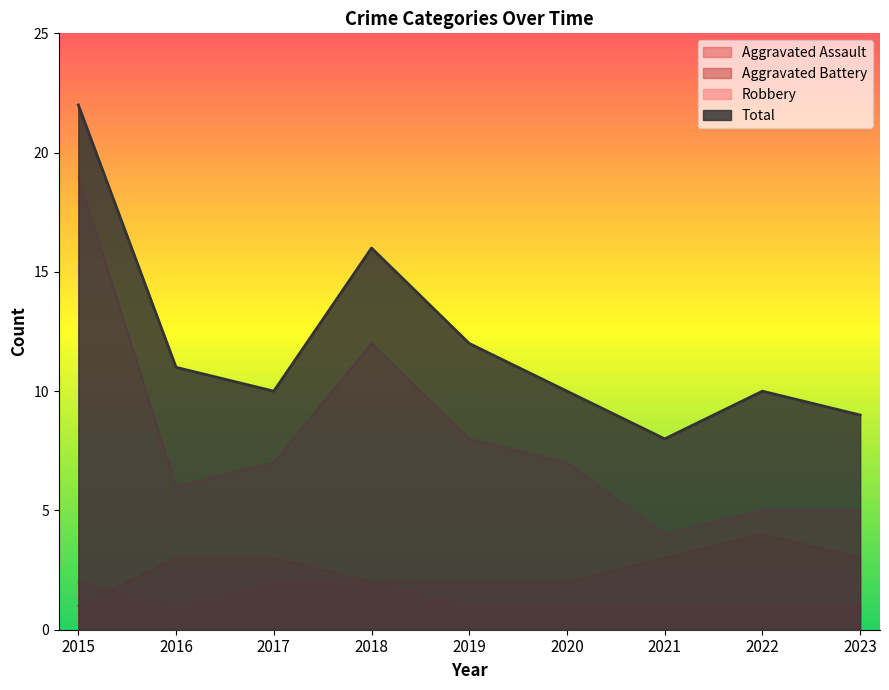

Where is the first local minimum for Robbery?

2016